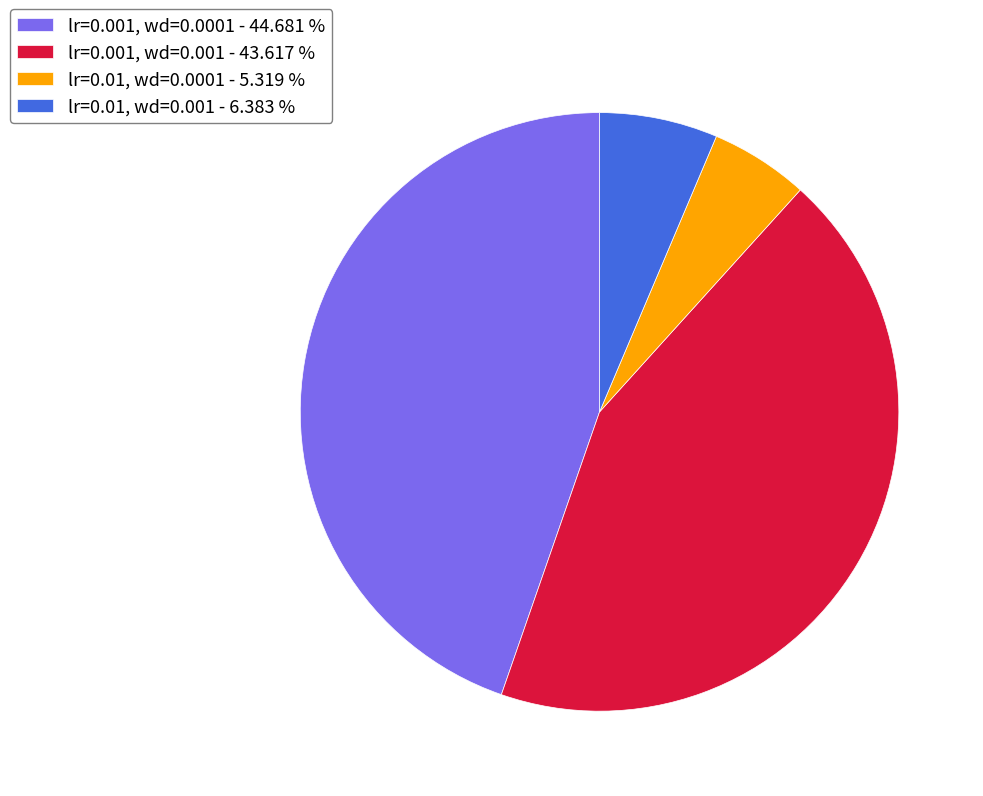

How many segments does this pie chart have?

4